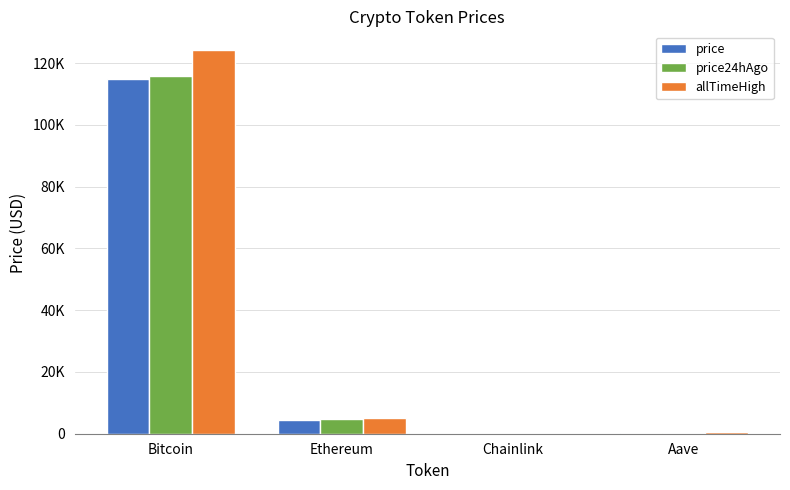

Which series has the largest total across all categories?

allTimeHigh